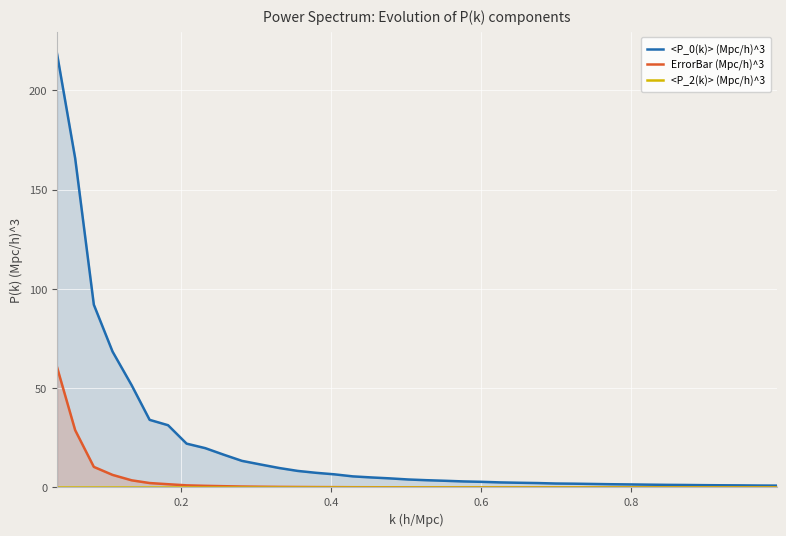

Which series has the largest total across all categories?

<P_0(k)> (Mpc/h)^3